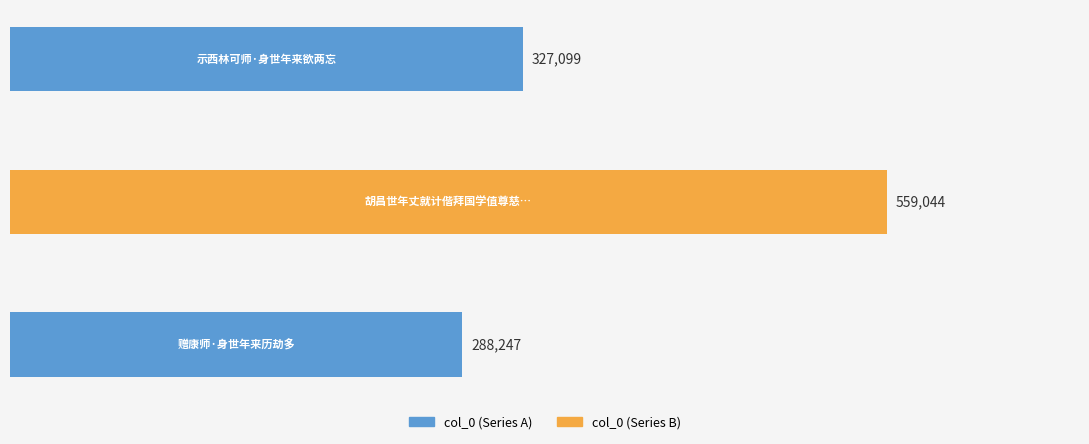

How many values are between 288247 and 559044?

3